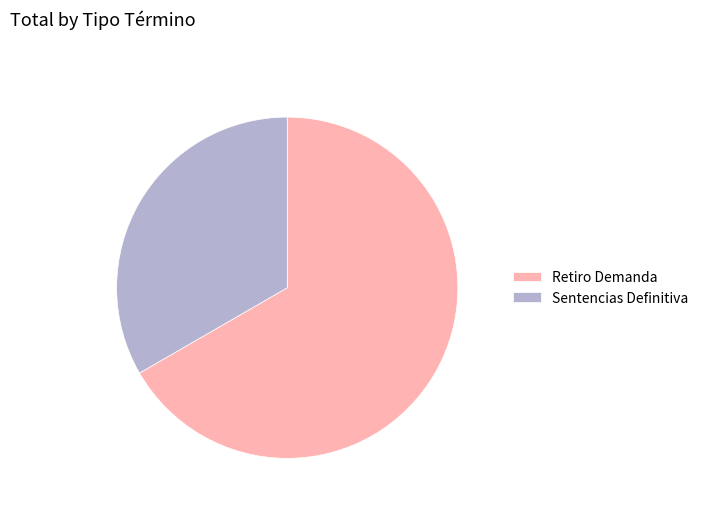

Do Sentencias Definitiva and Retiro Demanda together represent more than half of the pie?

Yes